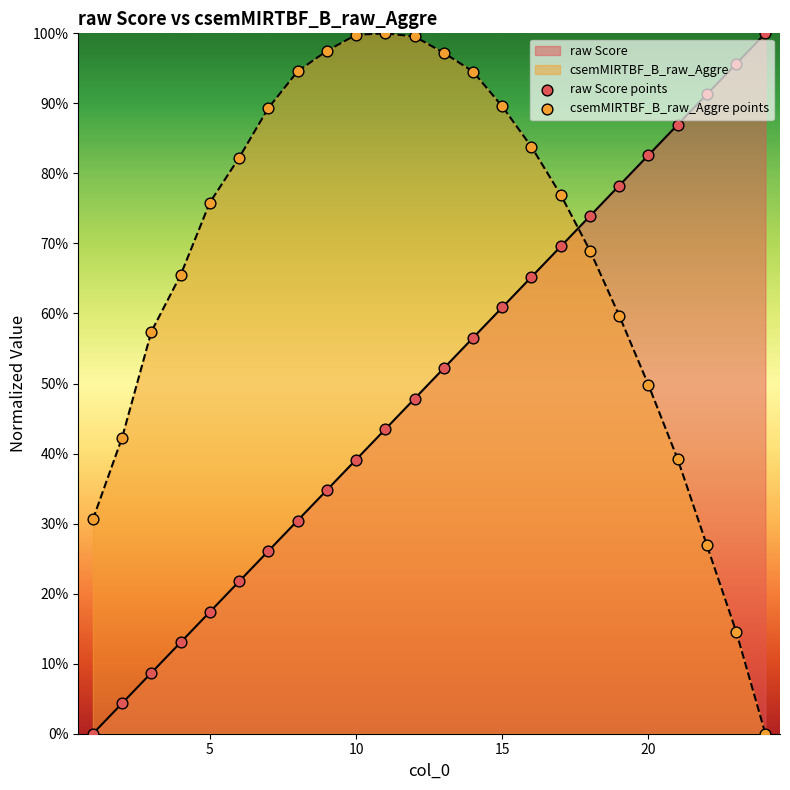

Which series contains the highest Y value?

raw Score points